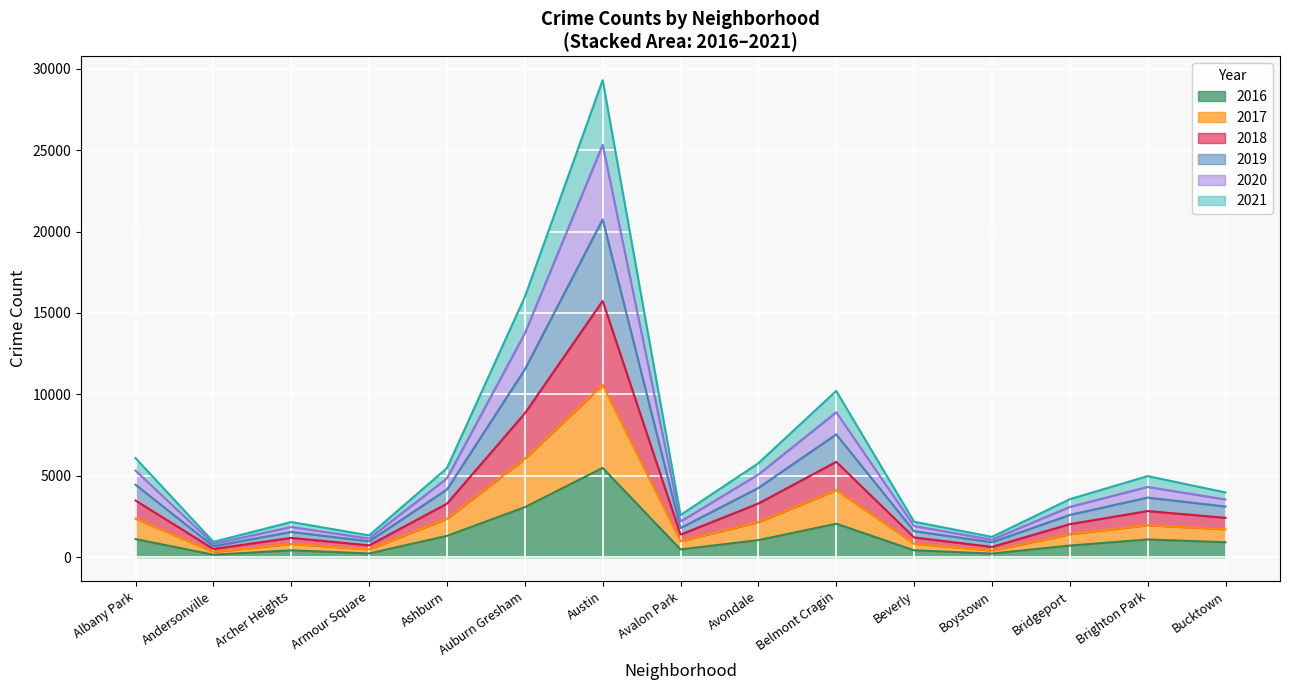

At which category is the sum across all series the highest?

Austin